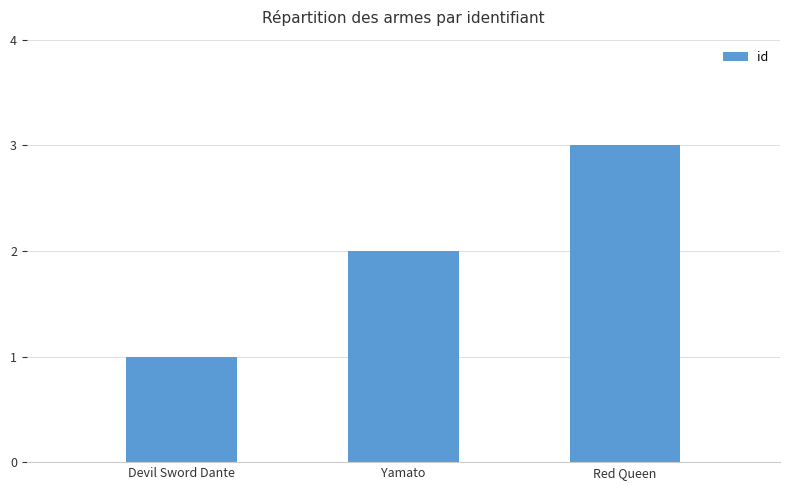

How many data points are less than 2?

1